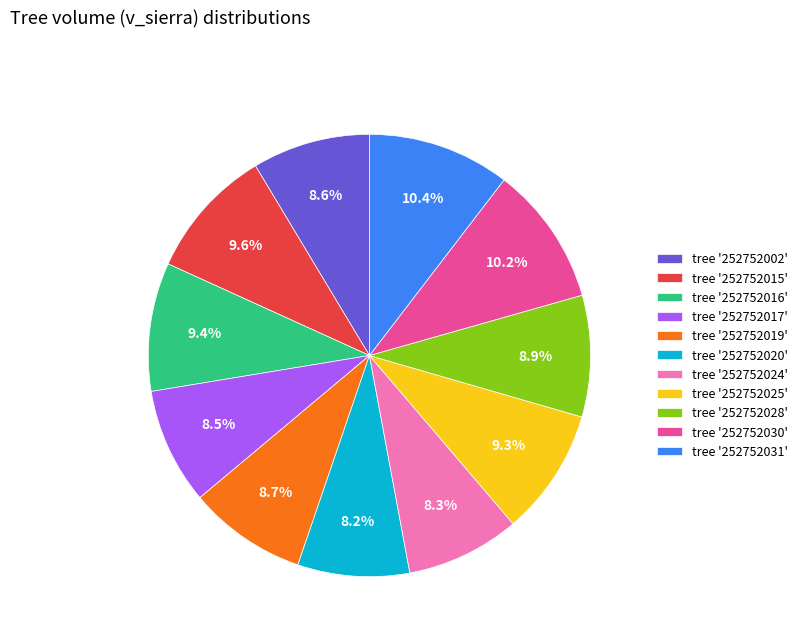

Between tree '252752015' and tree '252752017', which is larger?

tree '252752015'